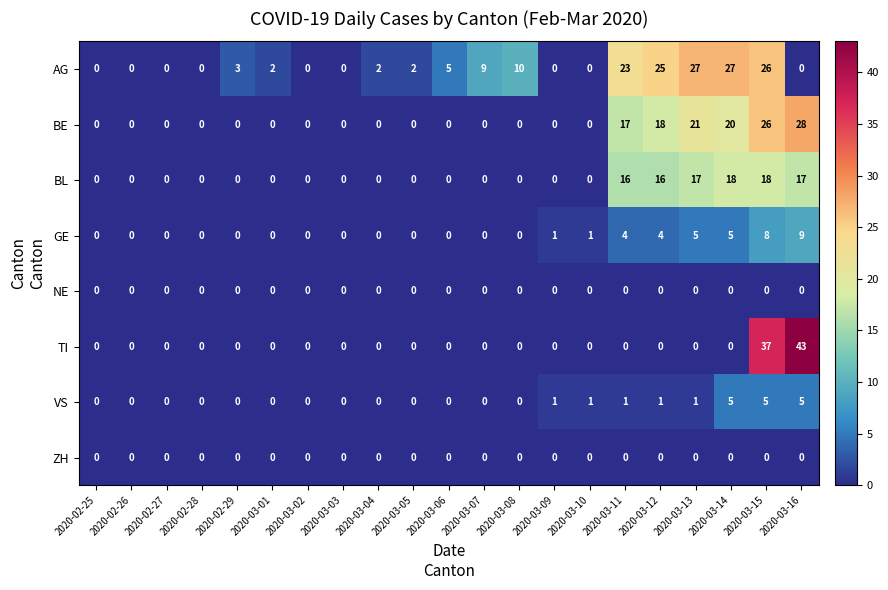

What is the total value across all series at 2020-03-12?

64